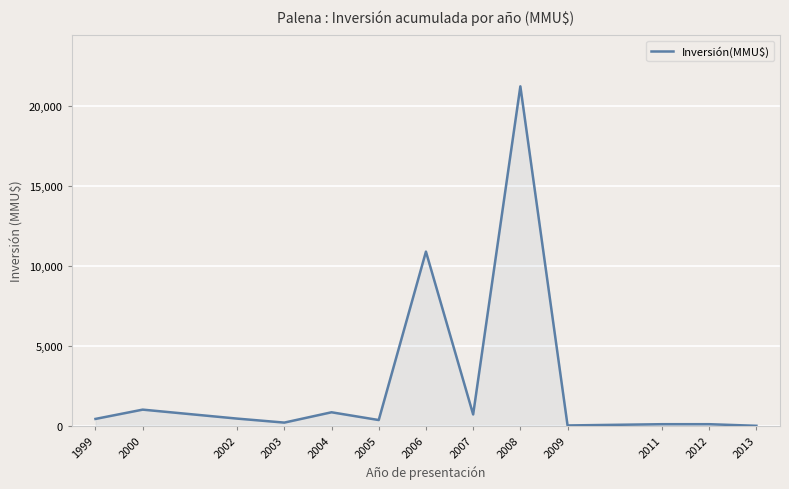

At which label is the value closest to 10602?

2006